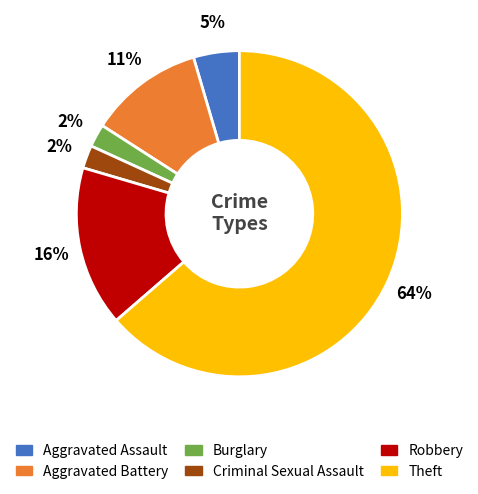

Which slice is the largest?

Theft